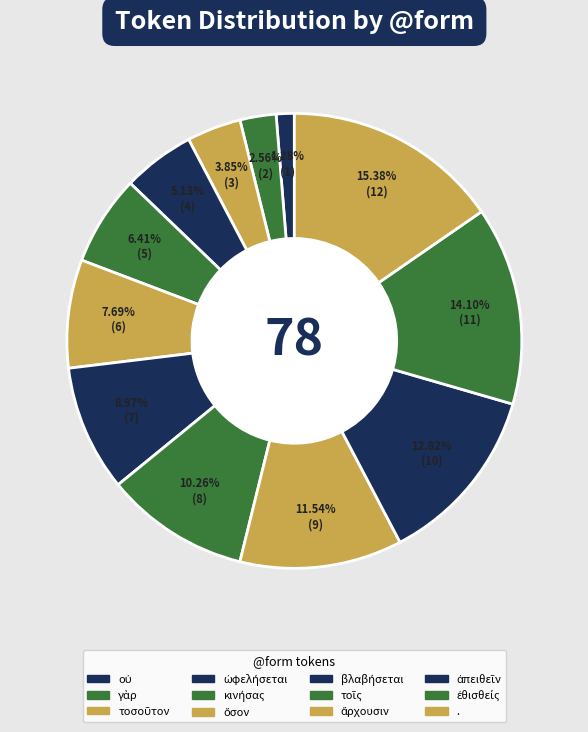

How many segments does this pie chart have?

12